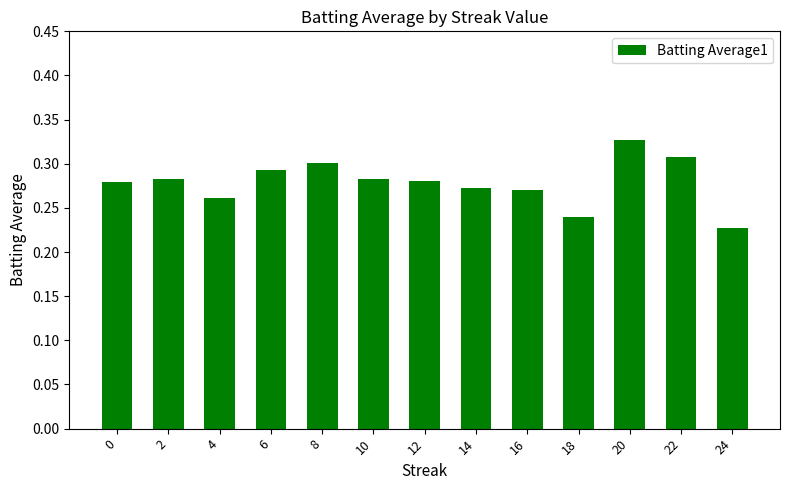

What is the difference between the maximum and minimum values?

0.1